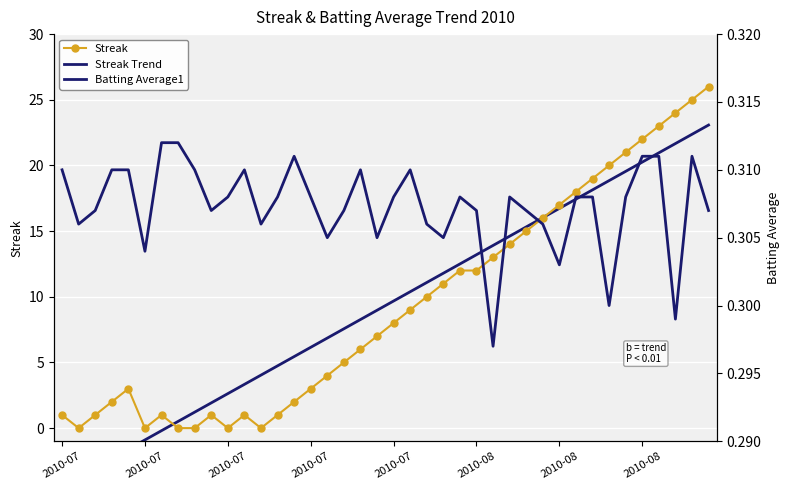

The value of Batting Average1 at 39 is 0.3. True or false?

True